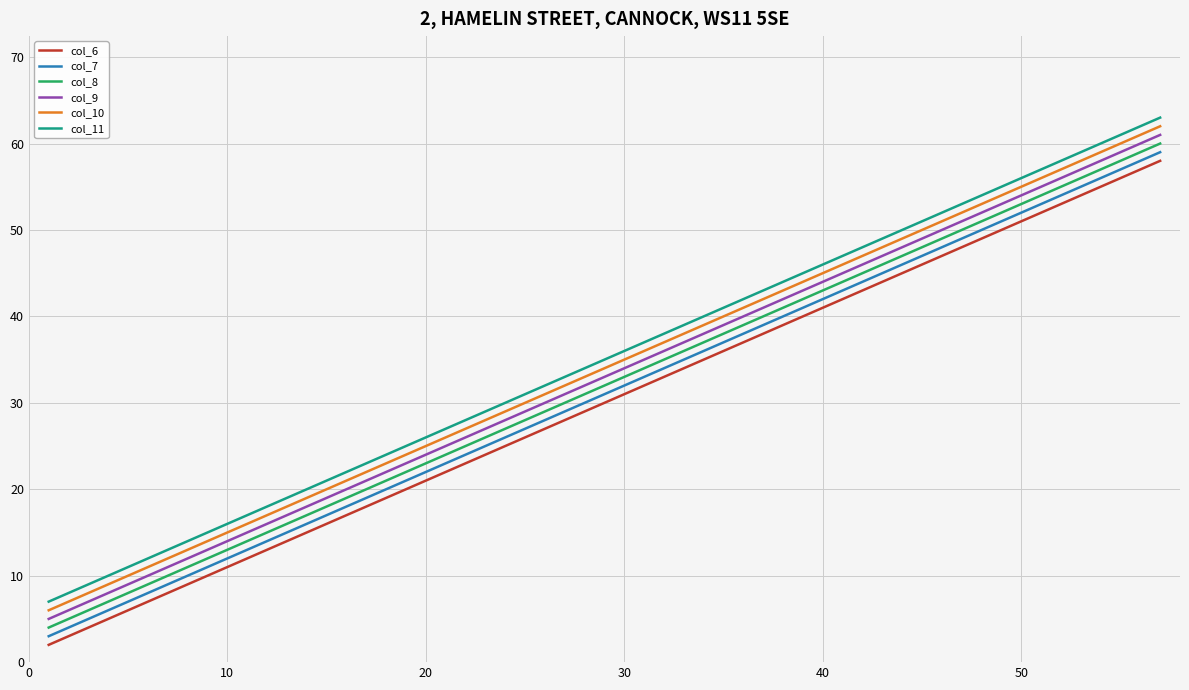

What is the maximum value shown in the chart?

63